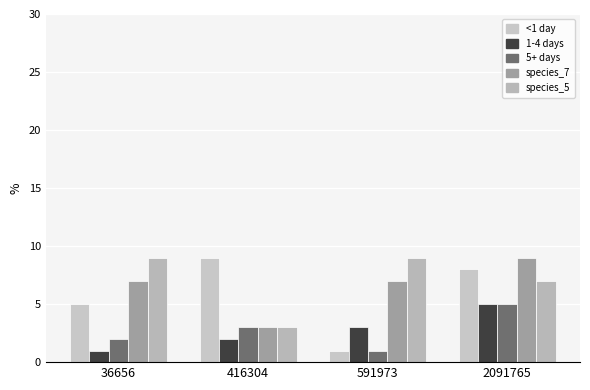

Does the chart contain any negative values?

No